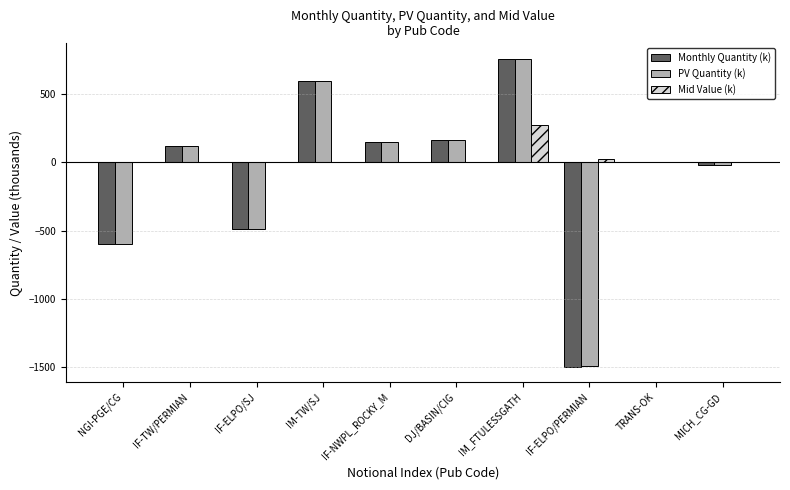

At which label does Monthly Quantity (k) first exceed 121?

IF-TW/PERMIAN